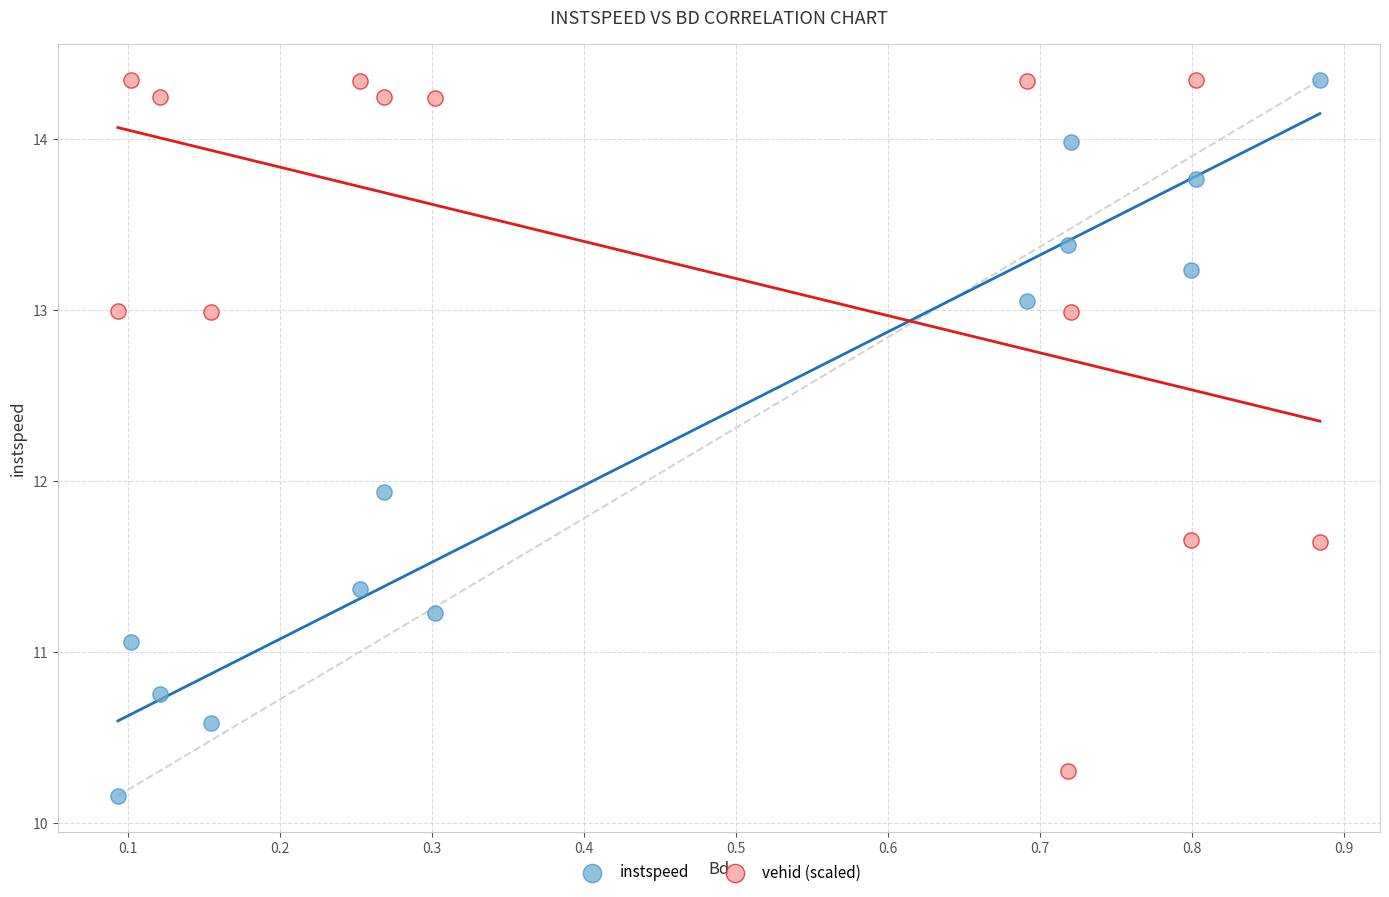

What are all the series names shown in the legend?

instspeed, vehid (scaled)